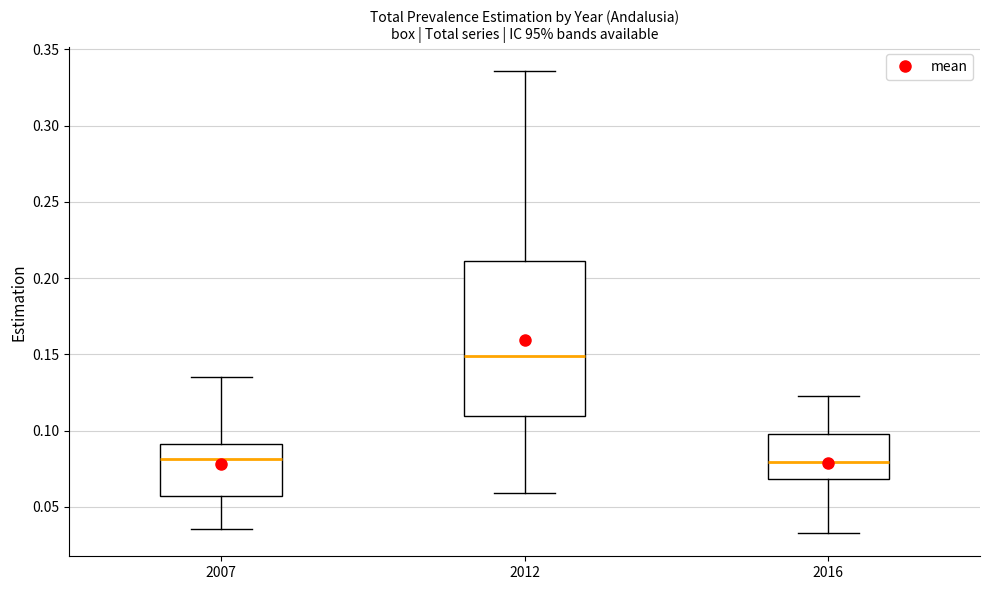

Reading left to right, transcribe this box plot: for each box, give where its median line is, the range the box spans, and where its two whiskers end, as read against the y-axis. The values are not printed on the chart, so give them approximately, as read against the axis.

2007: median 0.080, box 0.055 to 0.090, whiskers 0.035 to 0.135
2012: median 0.150, box 0.110 to 0.210, whiskers 0.060 to 0.335
2016: median 0.080, box 0.070 to 0.100, whiskers 0.035 to 0.120